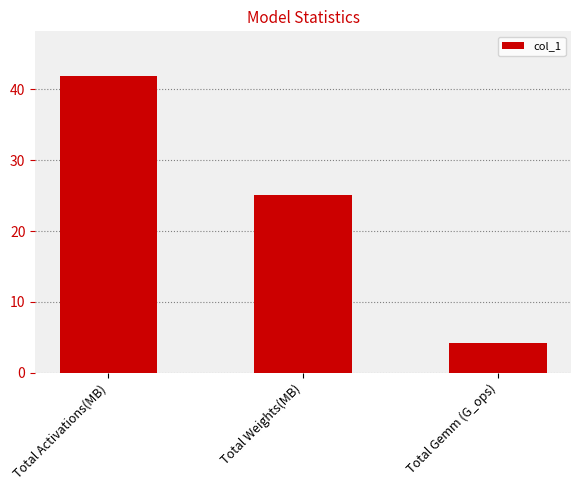

Are the bars grouped side by side (vs. stacked)?

No